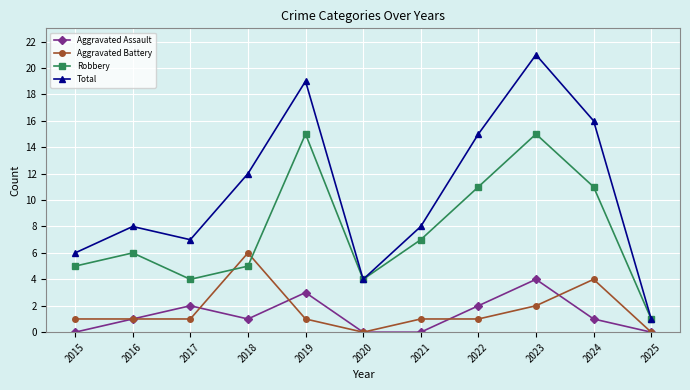

Does the chart display data point markers on the line(s)?

Yes